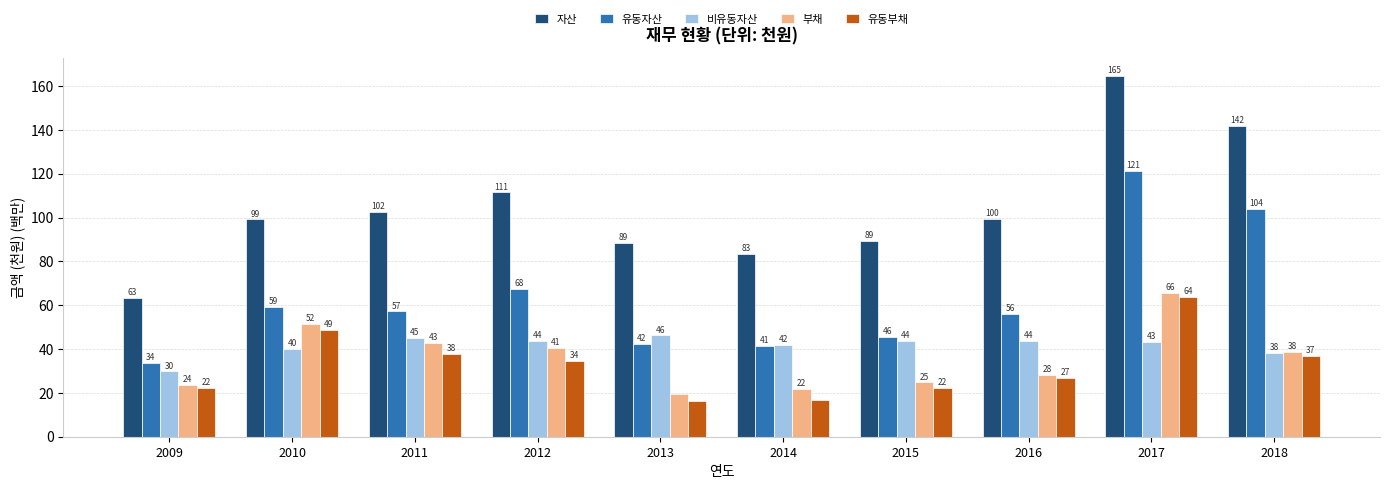

How many values in the 유동부채 series exceed 34?

5